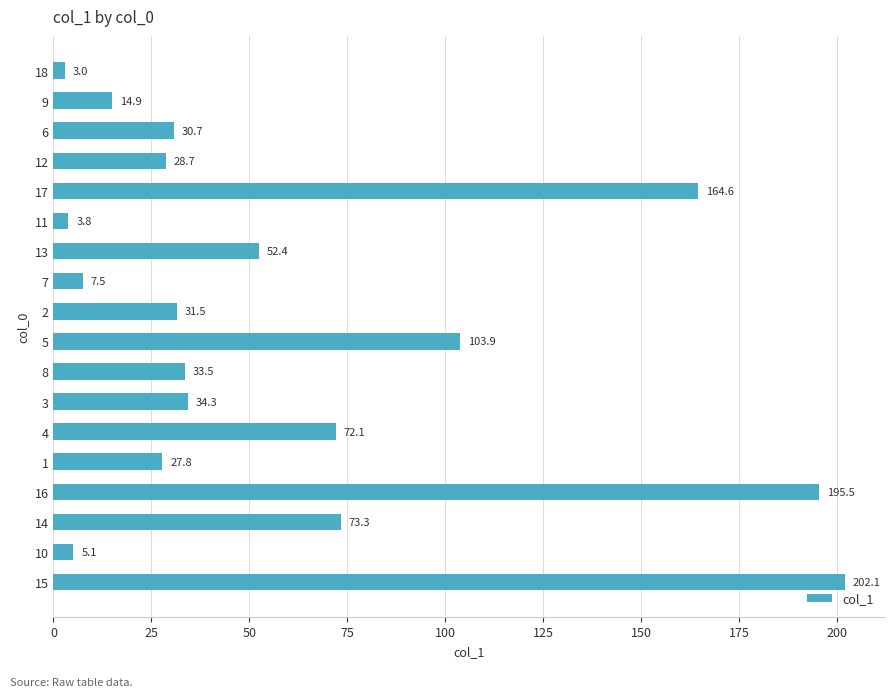

What is the maximum value shown in the chart?

202.1